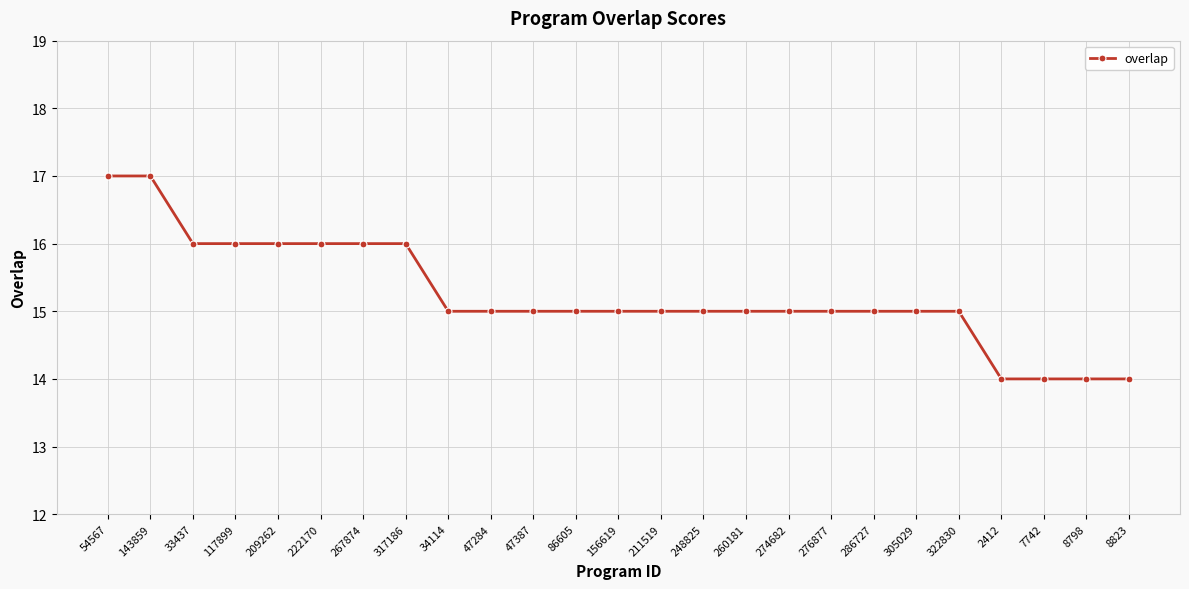

The value at 322830 is 15. True or false?

True